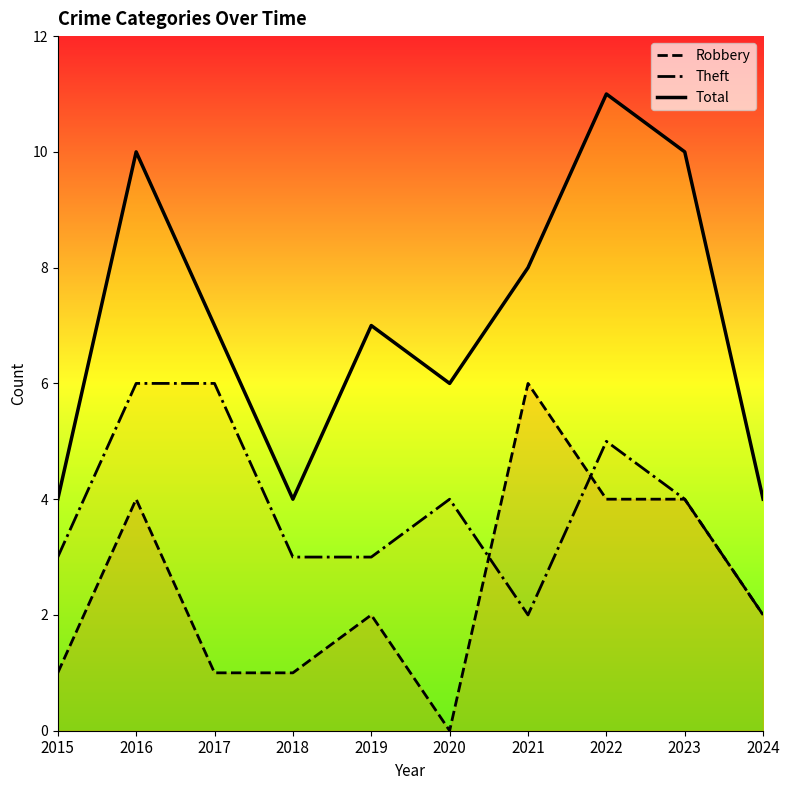

True or false: Robbery and Total cross at least once.

False